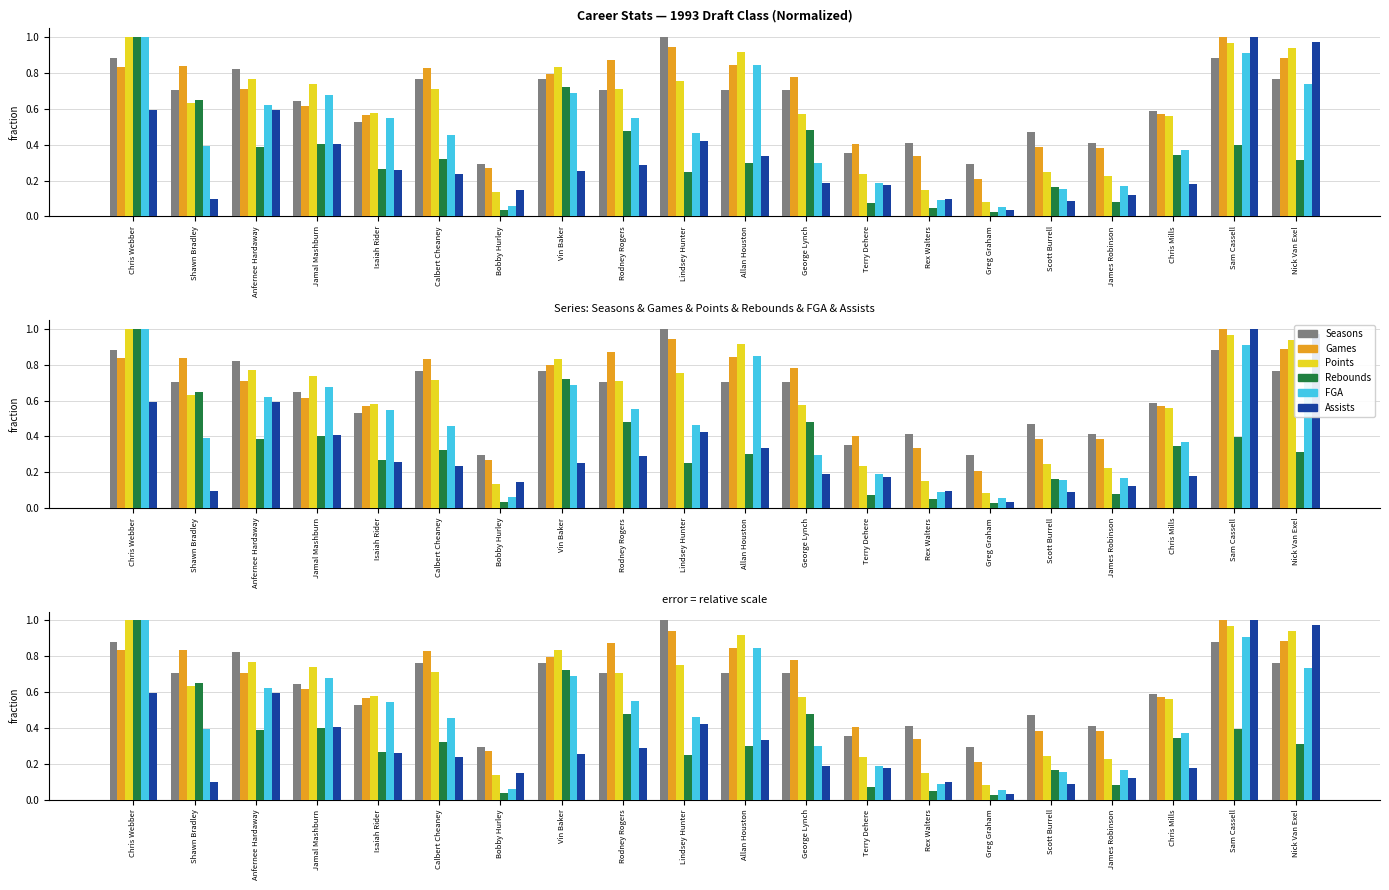

Count the number of categories in the chart.

20